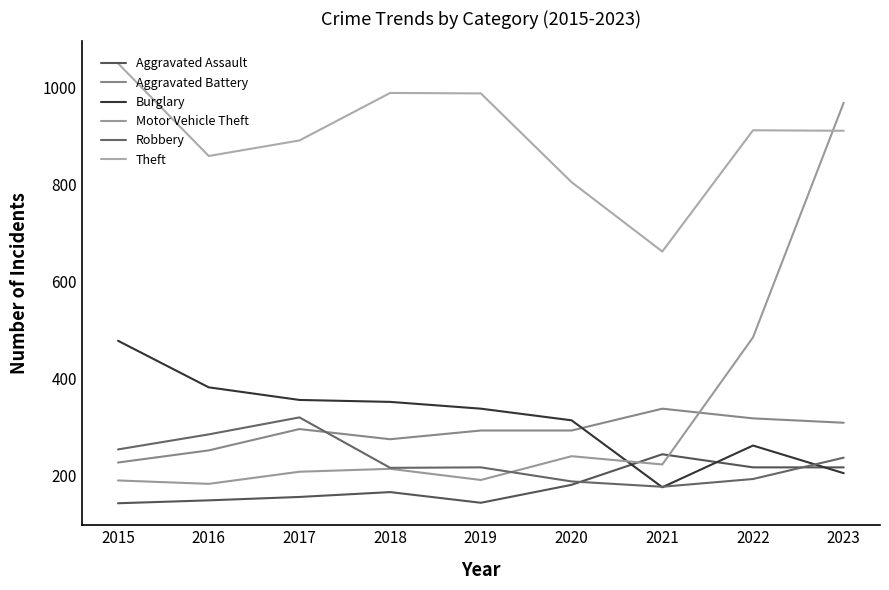

How many categories are shown in the chart?

9